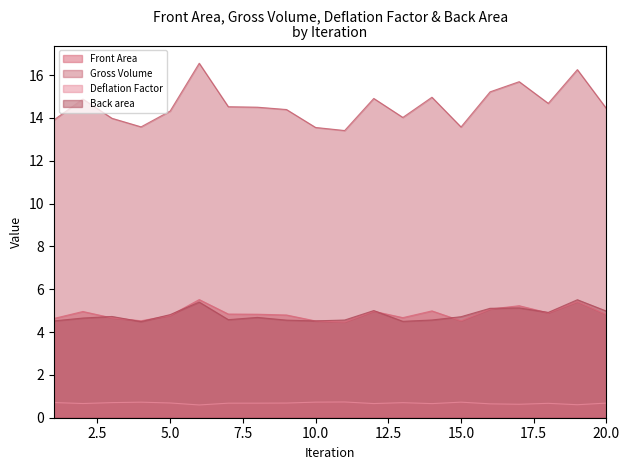

Which category has the lowest value across all series?

6